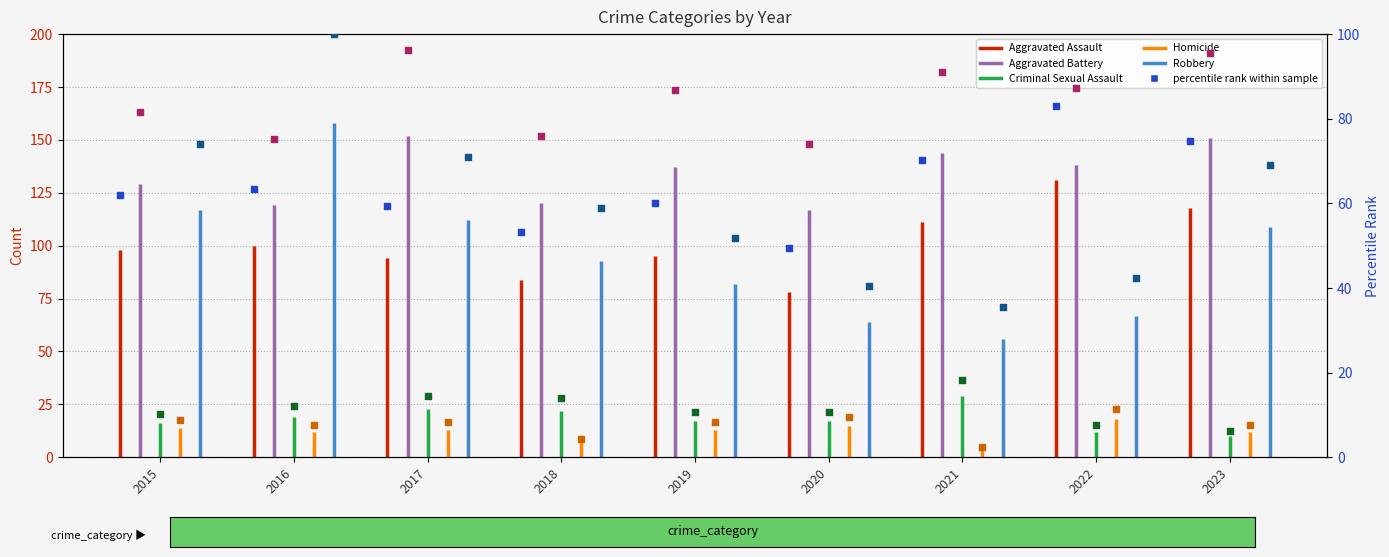

Is the value of Criminal Sexual Assault at 2016 greater than the value of Robbery at 2020?

No